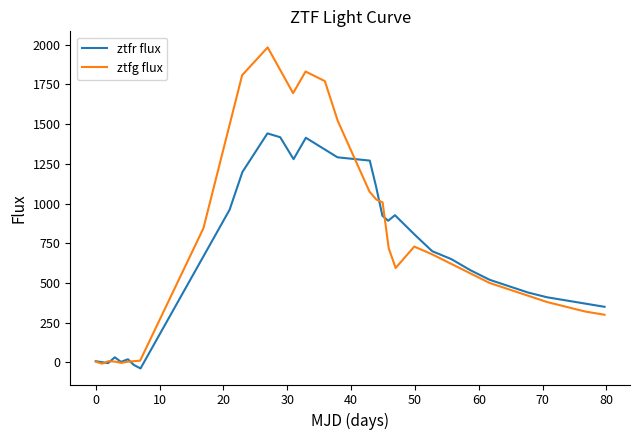

Is it true that ztfg flux equals 451.5 at 28?

False